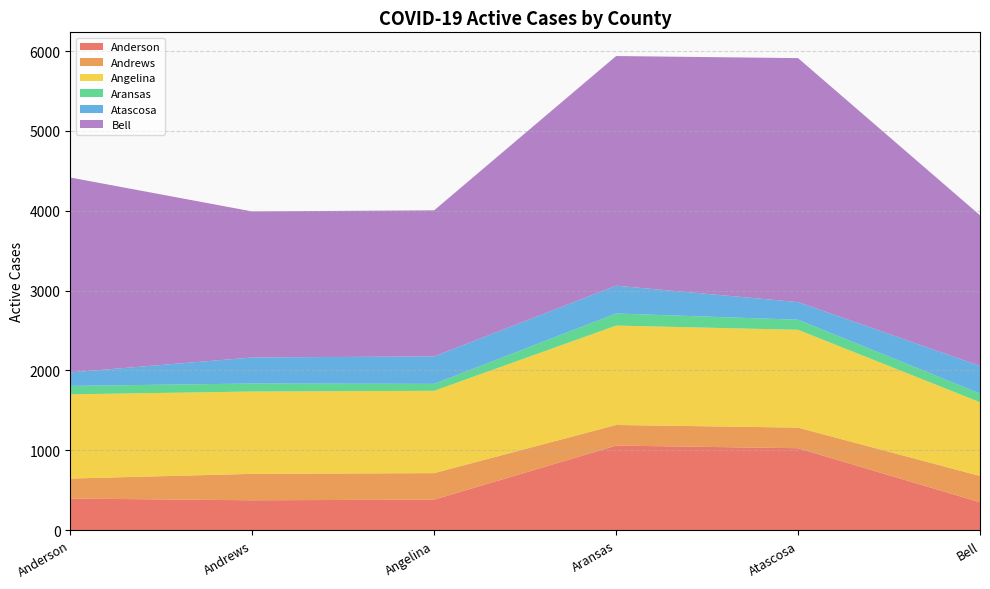

Reading left to right, what are all the values shown in this chart?

Anderson: Anderson=396	Andrews=374	Angelina=382	Aransas=1059	Atascosa=1026	Bell=349
Andrews: Anderson=250	Andrews=331	Angelina=332	Aransas=258	Atascosa=258	Bell=329
Angelina: Anderson=1055	Andrews=1031	Angelina=1031	Aransas=1245	Atascosa=1225	Bell=924
Aransas: Anderson=105	Andrews=100	Angelina=87	Aransas=151	Atascosa=126	Bell=109
Atascosa: Anderson=169	Andrews=326	Angelina=344	Aransas=348	Atascosa=221	Bell=346
Bell: Anderson=2441	Andrews=1829	Angelina=1829	Aransas=2876	Atascosa=3055	Bell=1886